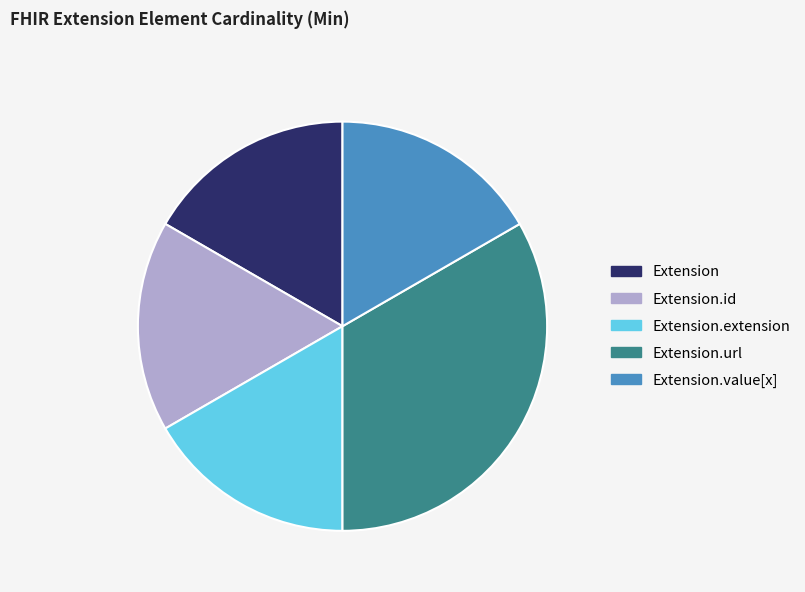

Does any single category account for the majority?

No